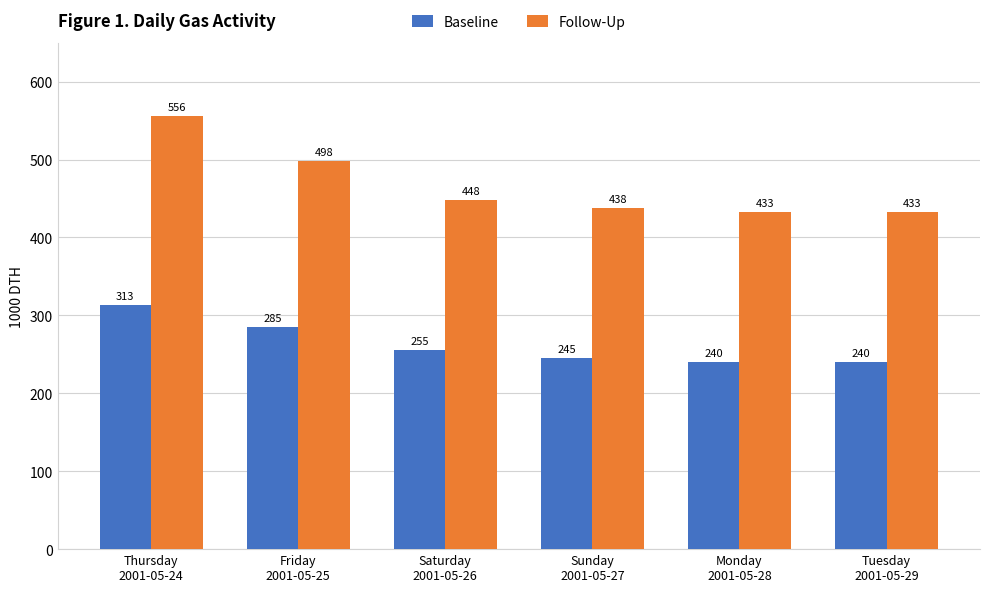

How many bars are there in total?

12